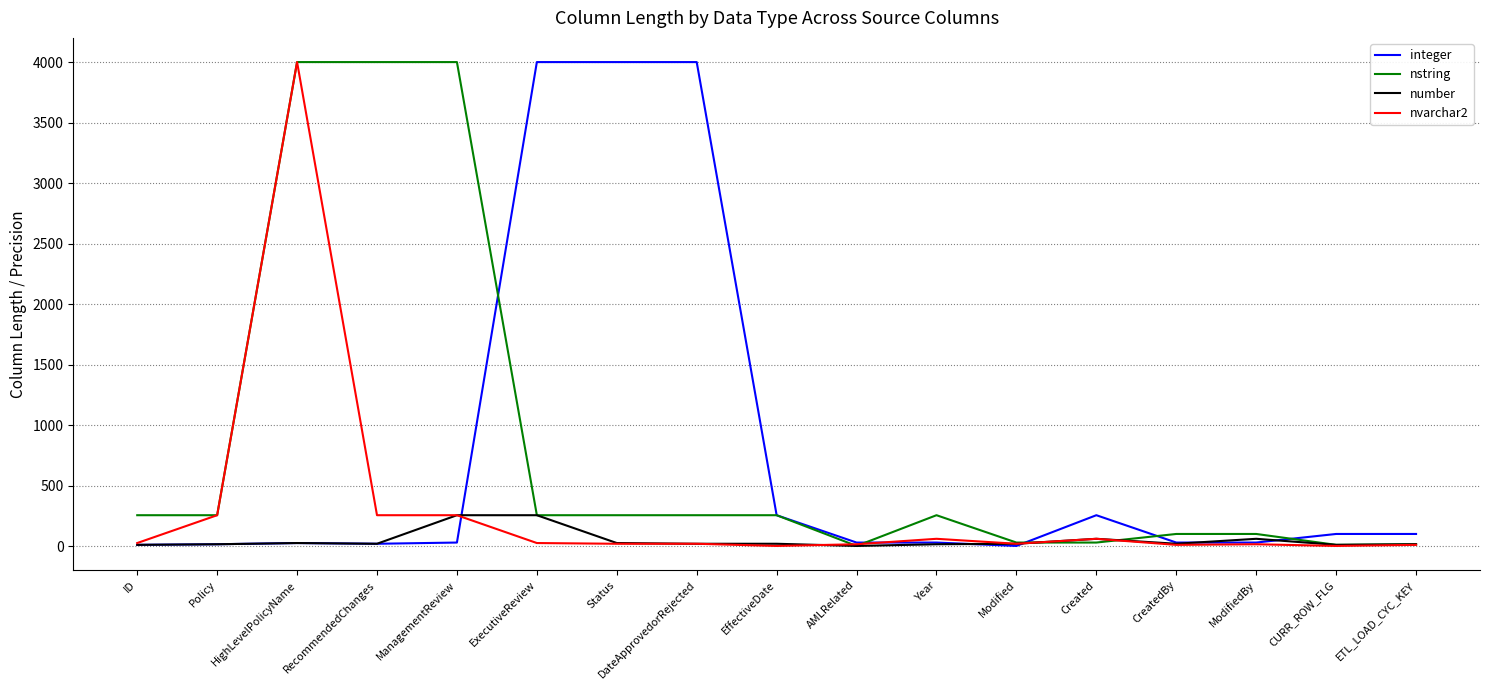

True or false: integer has a value of 29 at Year.

True